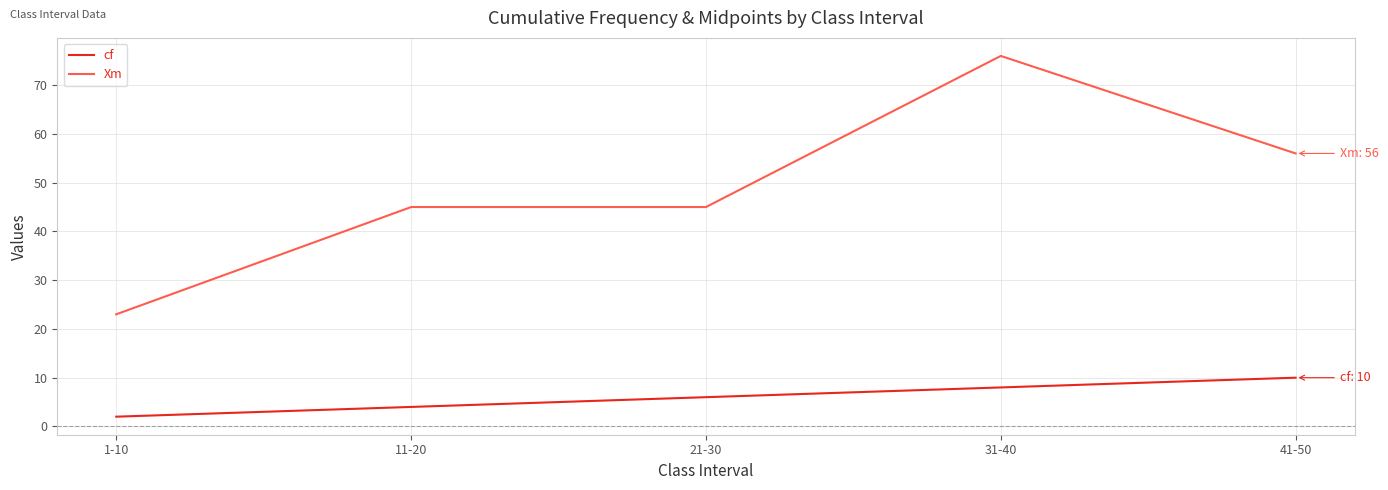

True or false: Xm has a value of 23 at 1-10.

True